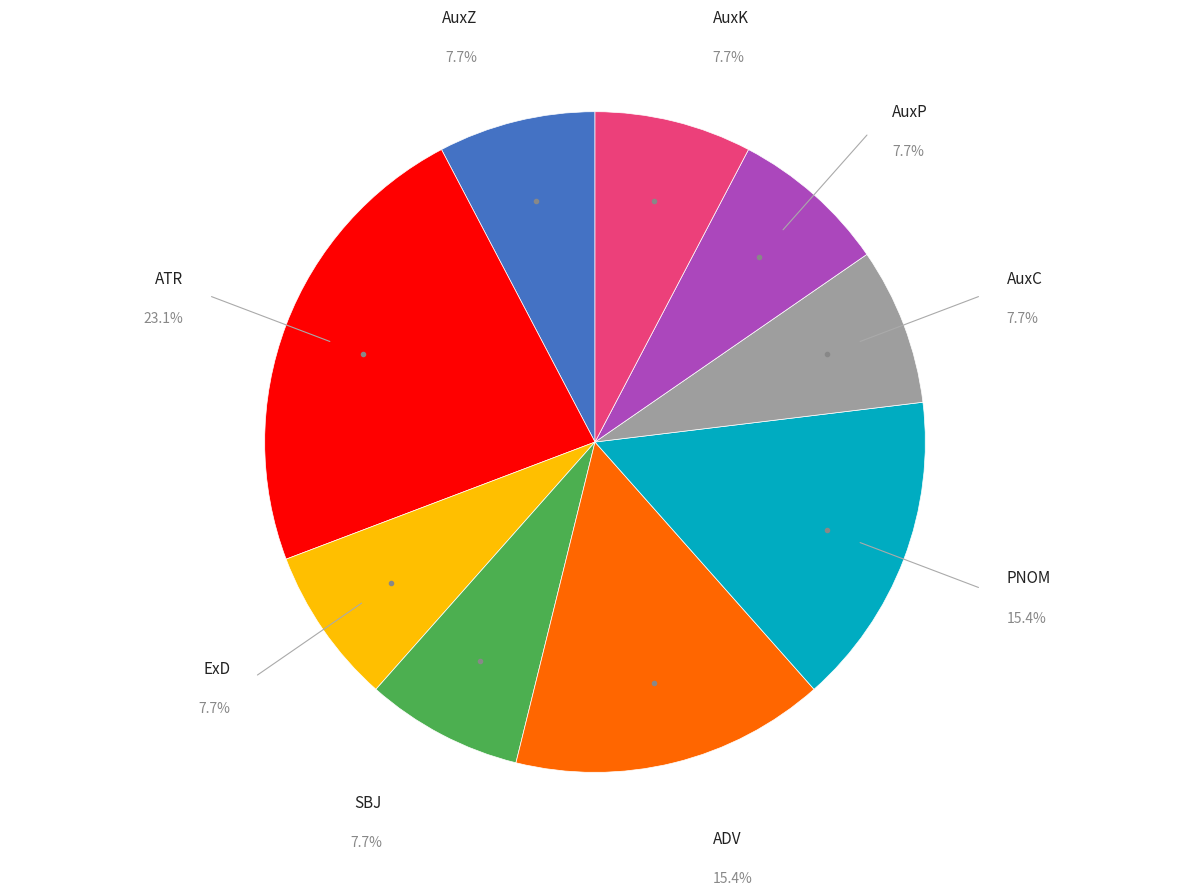

Do PNOM and AuxK together represent more than half of the pie?

No